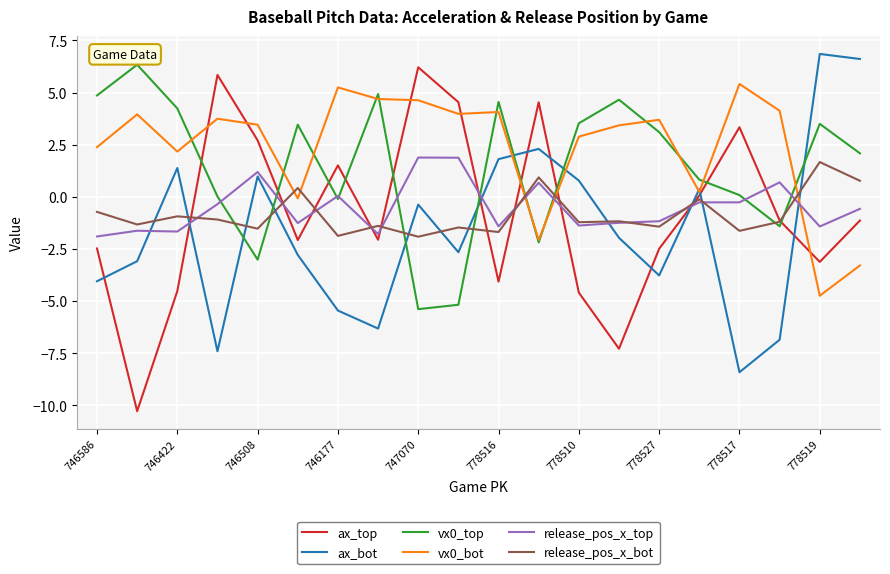

After their last crossing, which series has the higher values: ax_bot or ax_top?

ax_bot